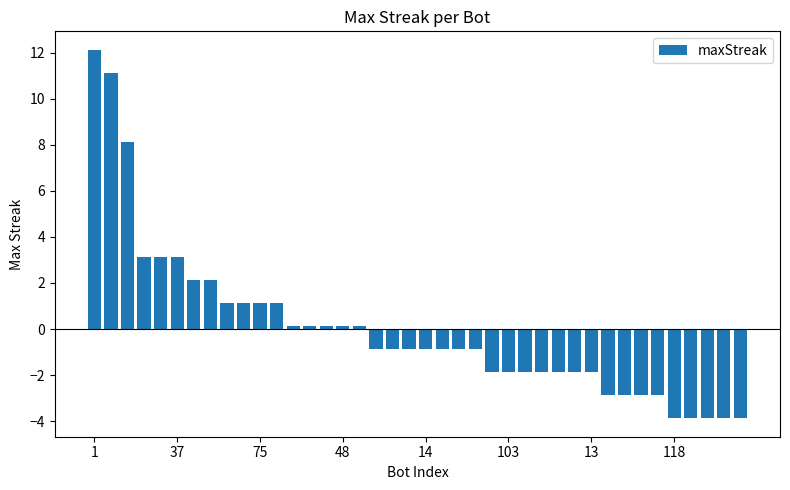

What is the smallest value displayed?

-3.9